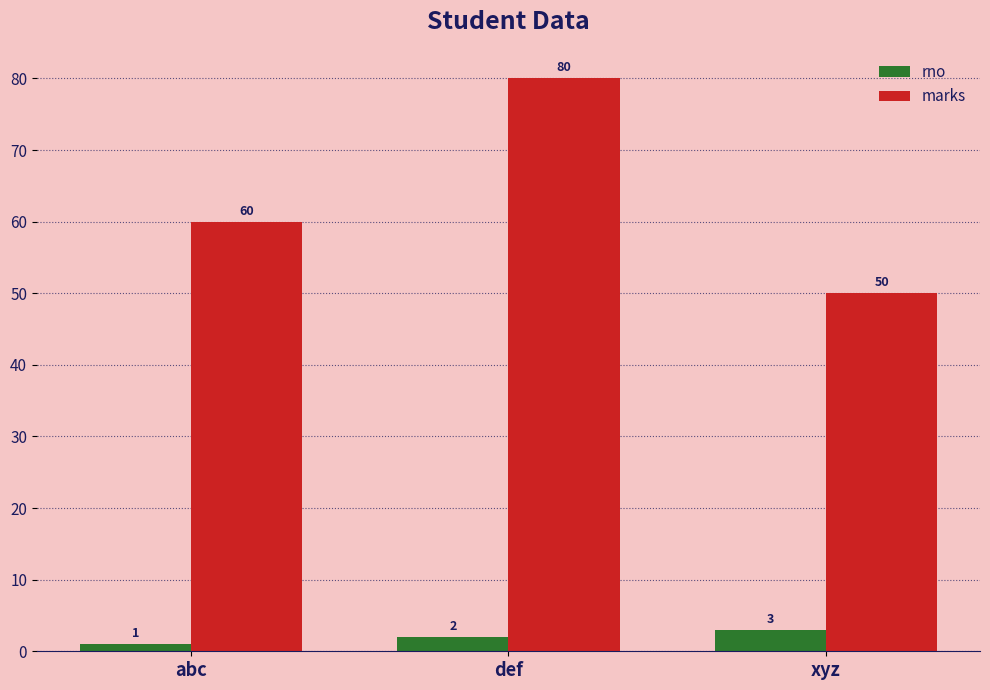

What is the sum of the rno values at xyz and def?

5